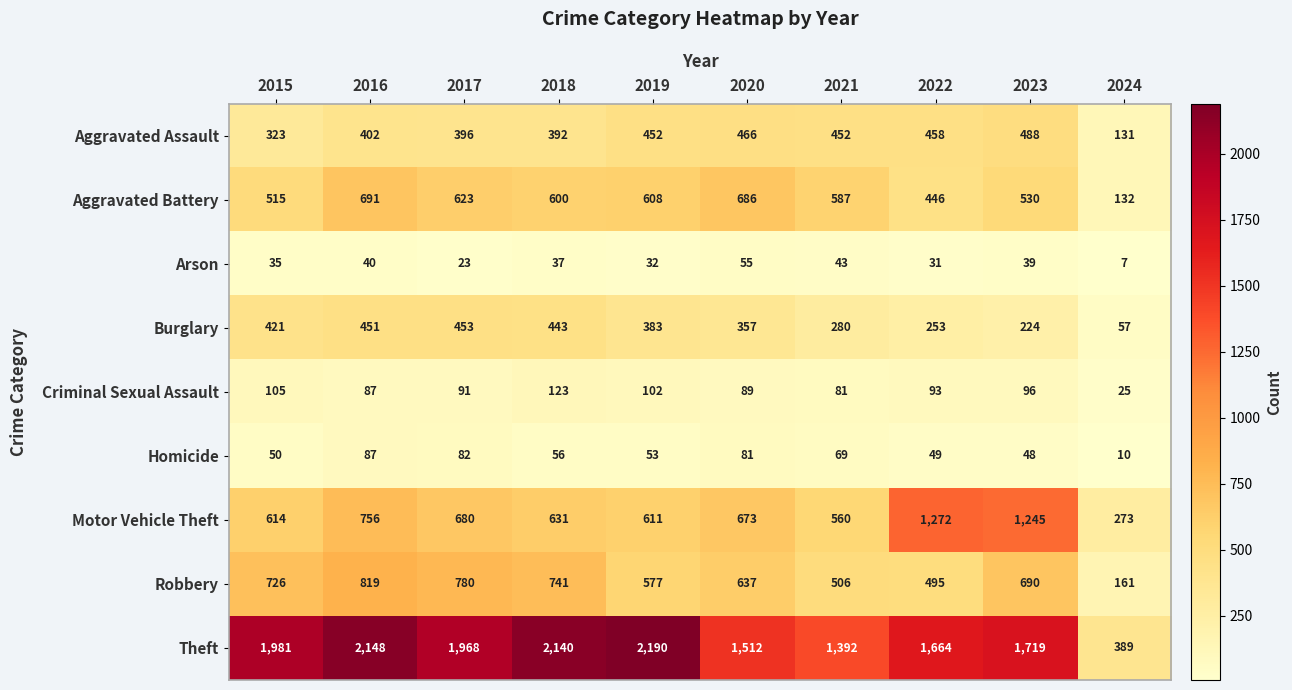

What is the sum of all Burglary values?

3322